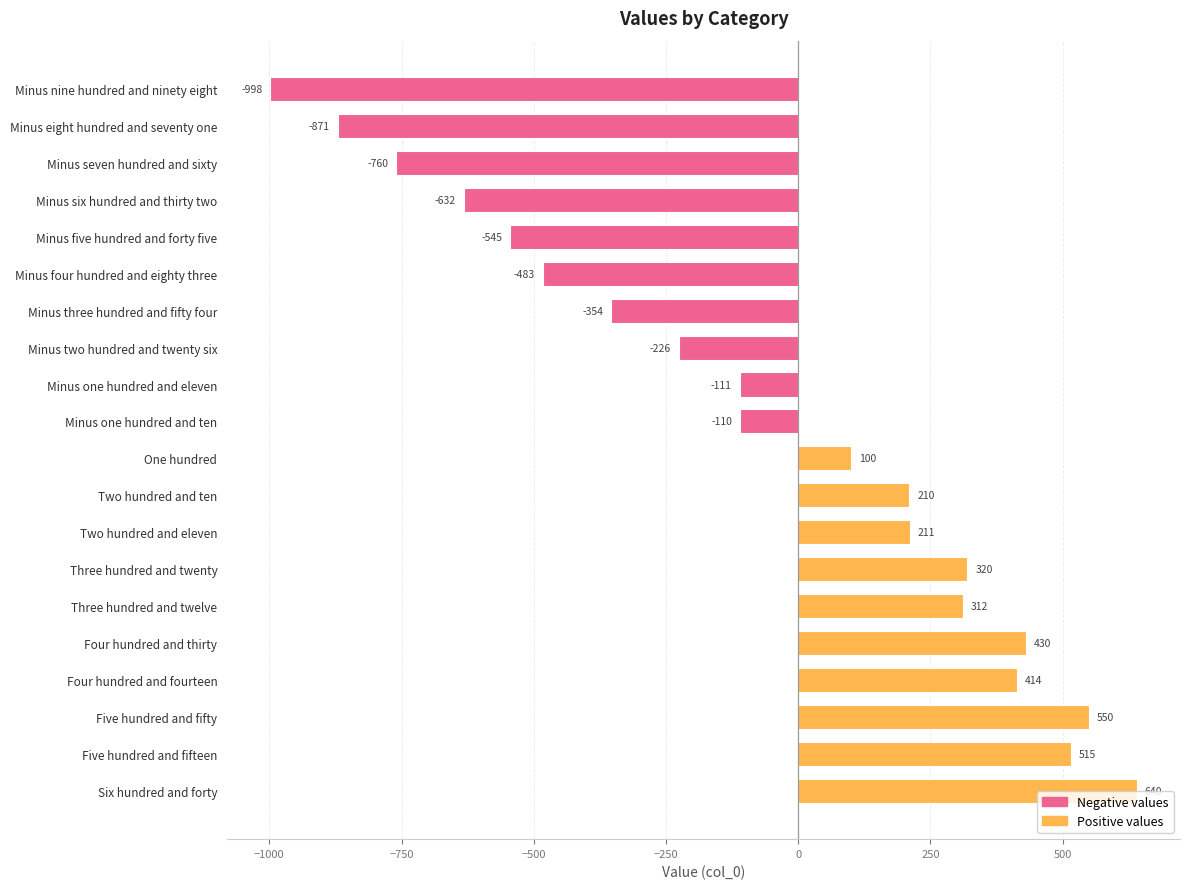

What is the difference between the maximum and minimum values?

1638